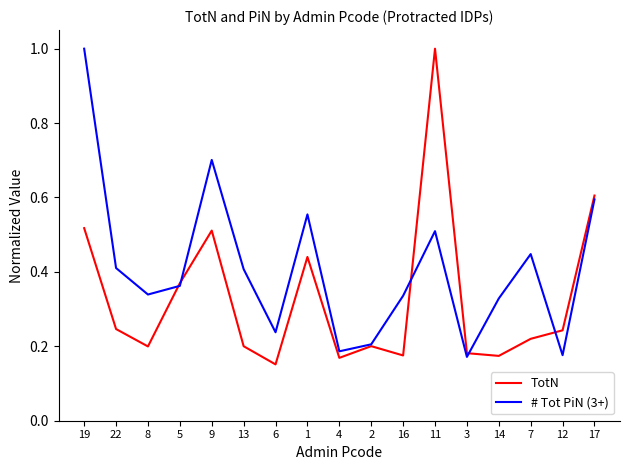

At 12, list the series in order from smallest to largest.

# Tot PiN (3+), TotN